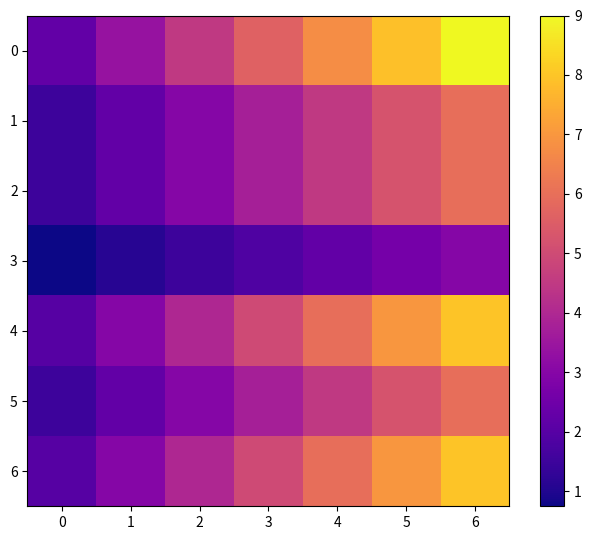

What is the difference between the highest and lowest values at 0?

1.5